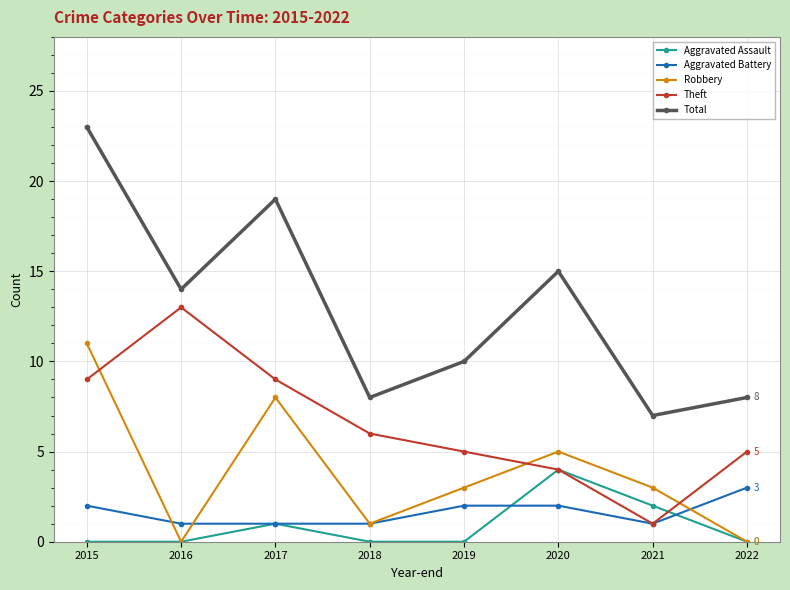

True or false: Total has a value of 23 at 2015.

True